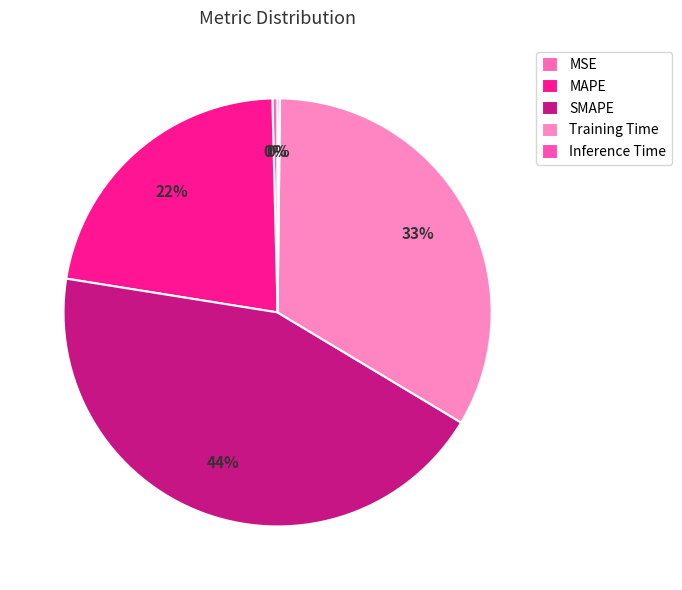

Combined, what portion of the pie is Inference Time and MAPE?

22.3%